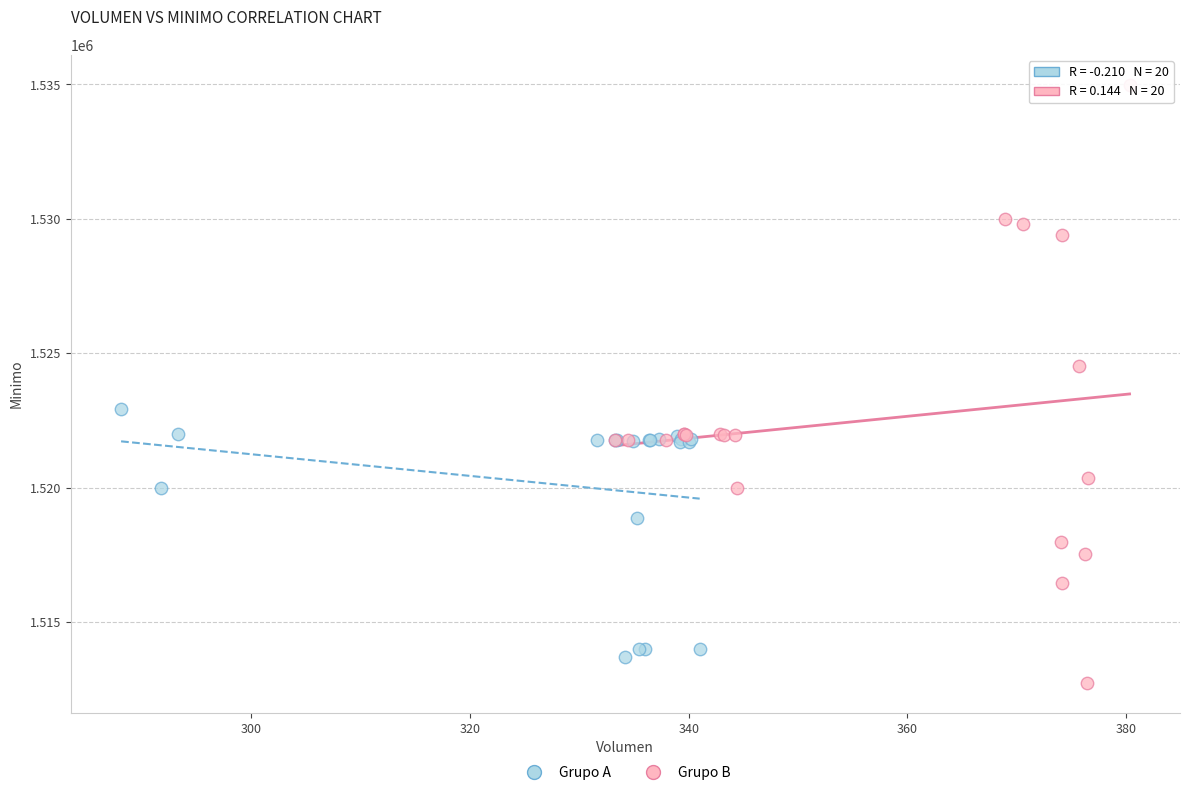

Which series has the widest spread of Y values?

Grupo B